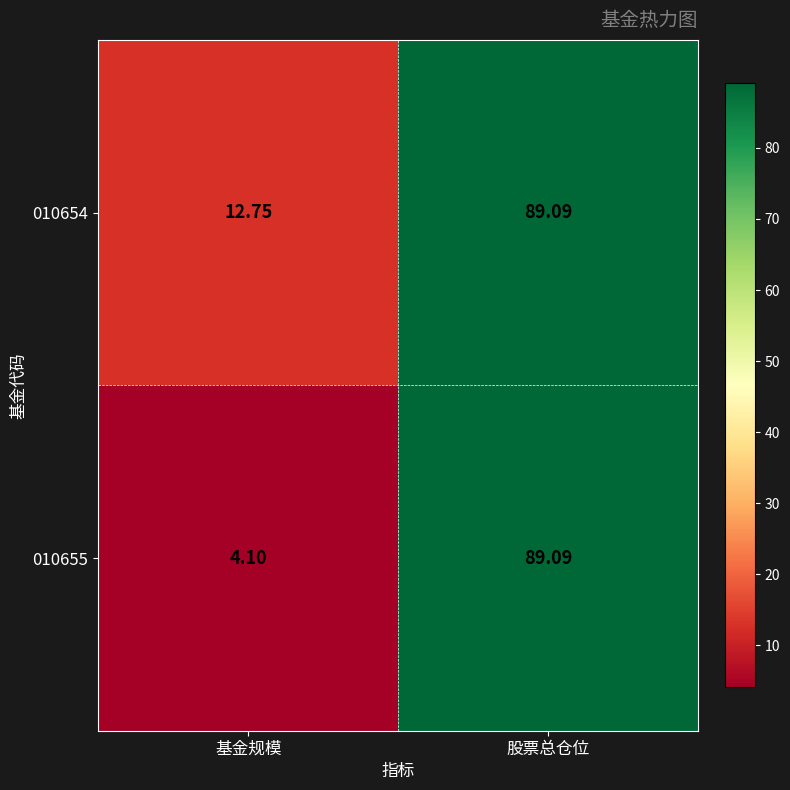

List the labels in order of 010654 value, largest first.

股票总仓位, 基金规模